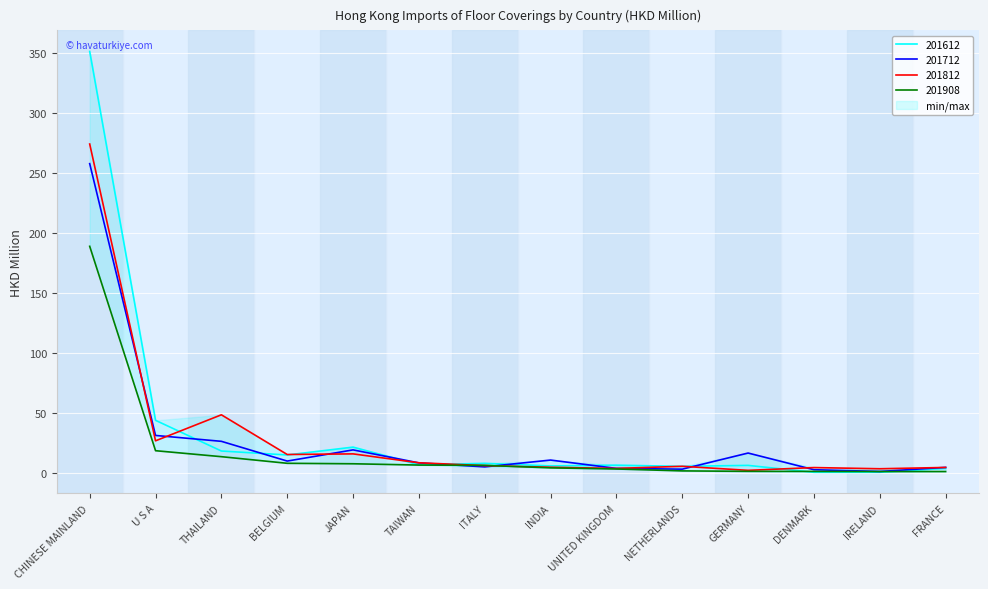

How many values in the 201908 series exceed 6?

7